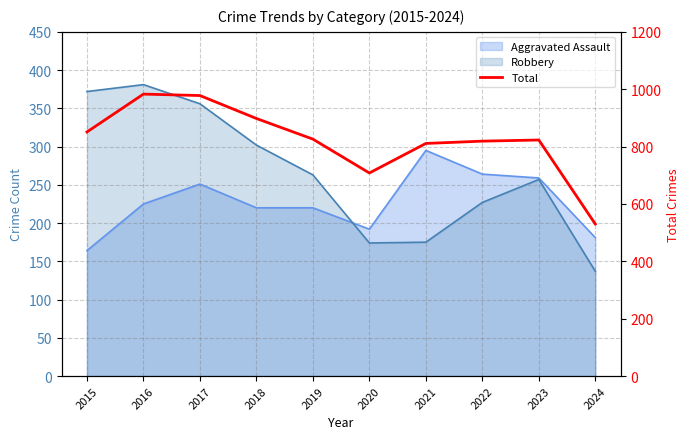

Where does the data first go above 826?

2015